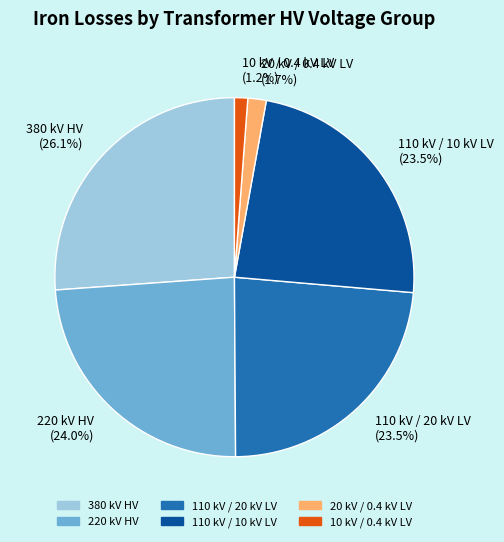

What percentage do 380 kV HV and 20 kV / 0.4 kV LV together represent?

27.8%